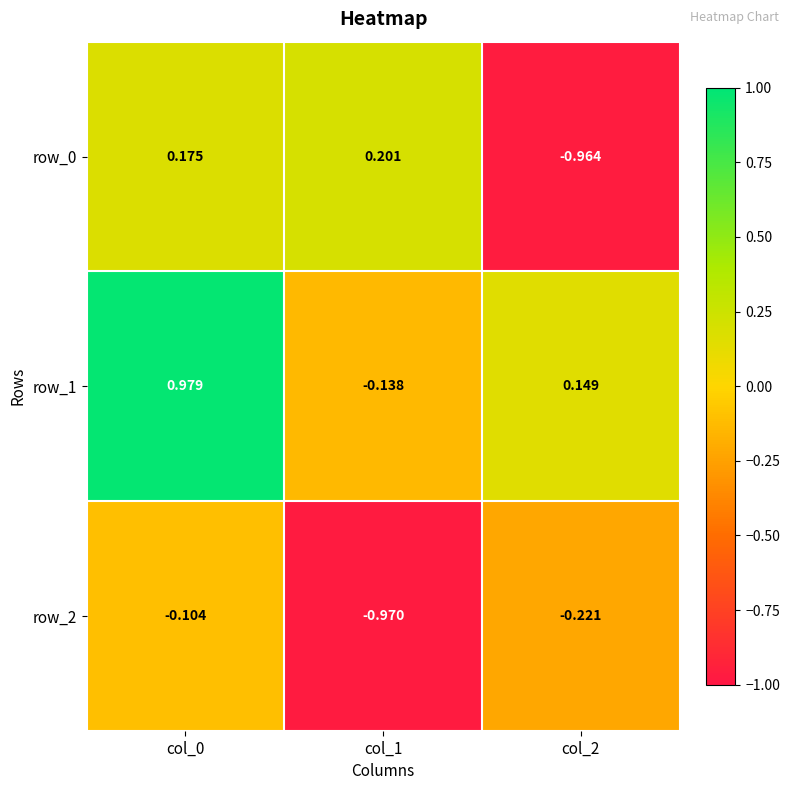

True or false: row_1 has a value of -0.1 at col_1.

True